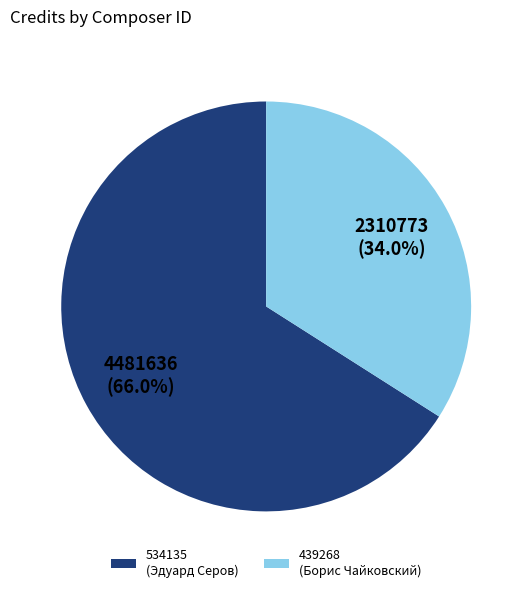

Which category accounts for the majority?

534135 (Эдуард Серов)